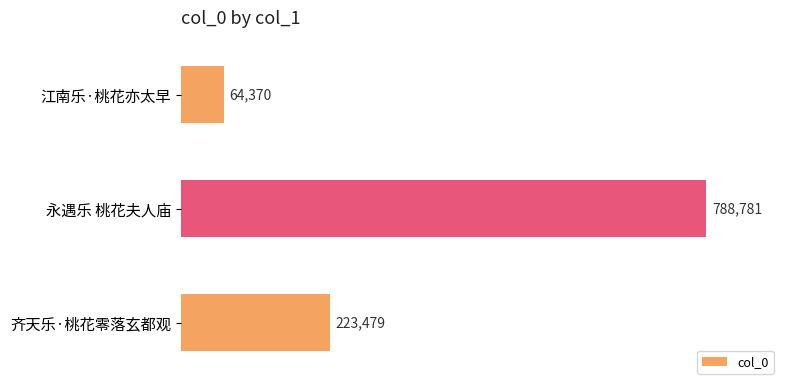

Reading bottom to top, list all the values displayed in this chart.

223479	788781	64370